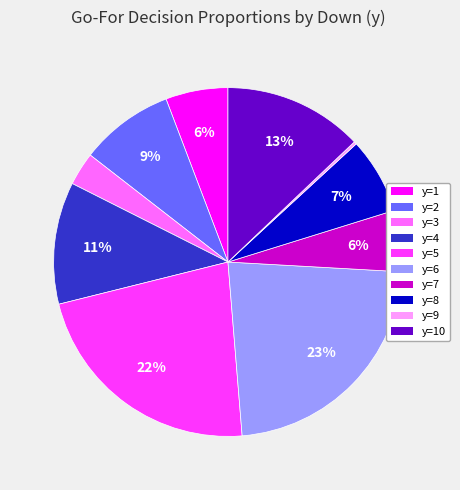

To the nearest percent, what is the average slice percentage?

10%